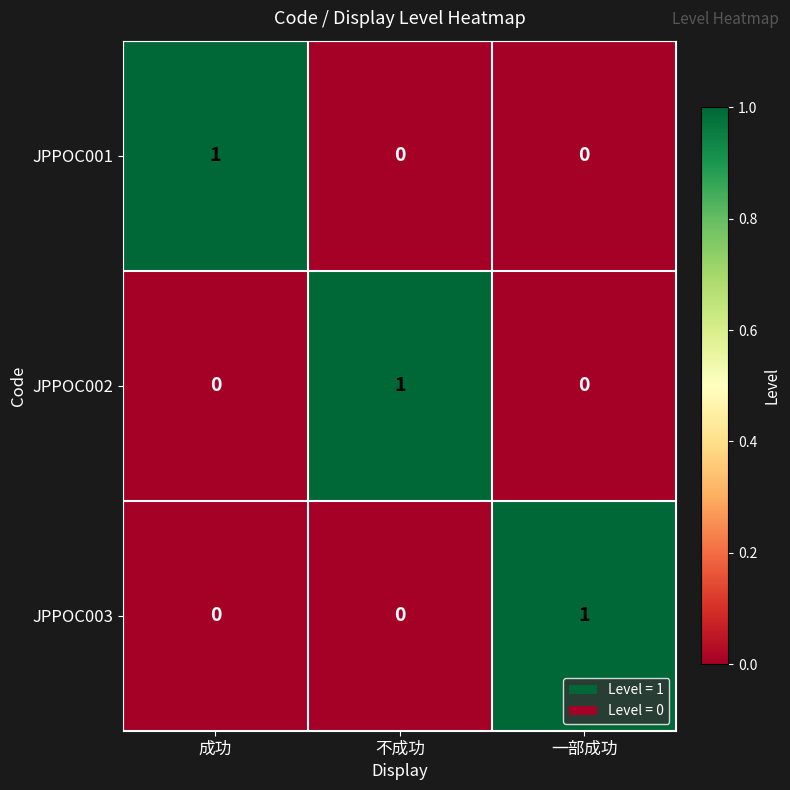

The value of JPPOC002 at 一部成功 is 0. True or false?

True